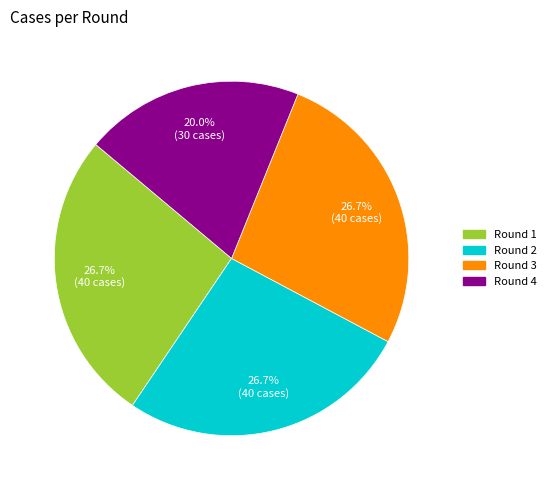

How much of the chart is everything except Round 2?

73.3%